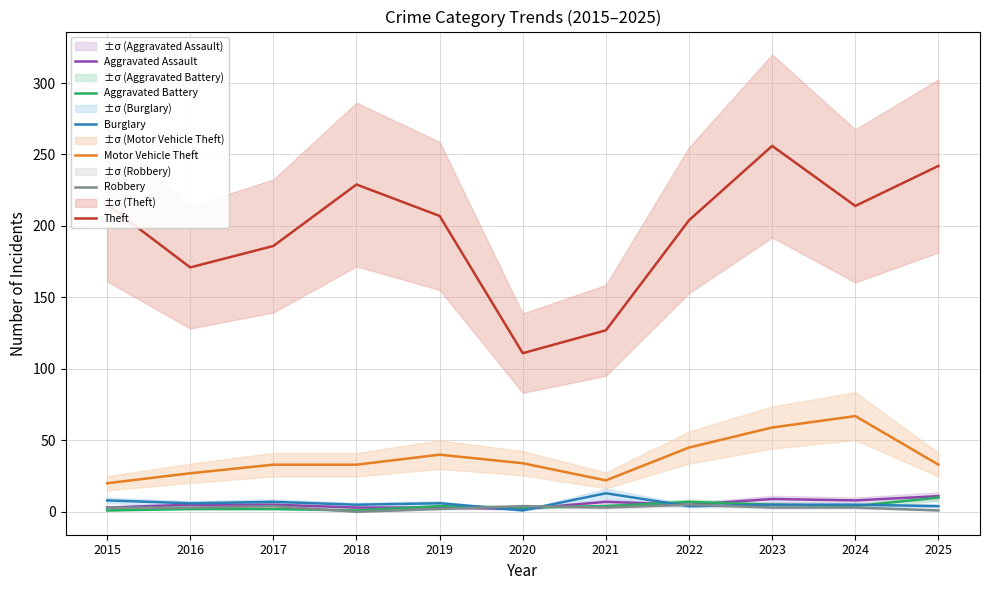

Read the Motor Vehicle Theft value at 2018.

33